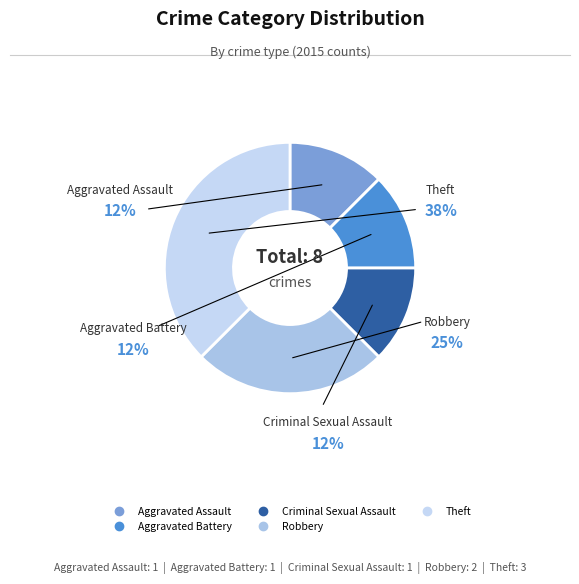

Which category has the biggest portion of the pie?

Theft